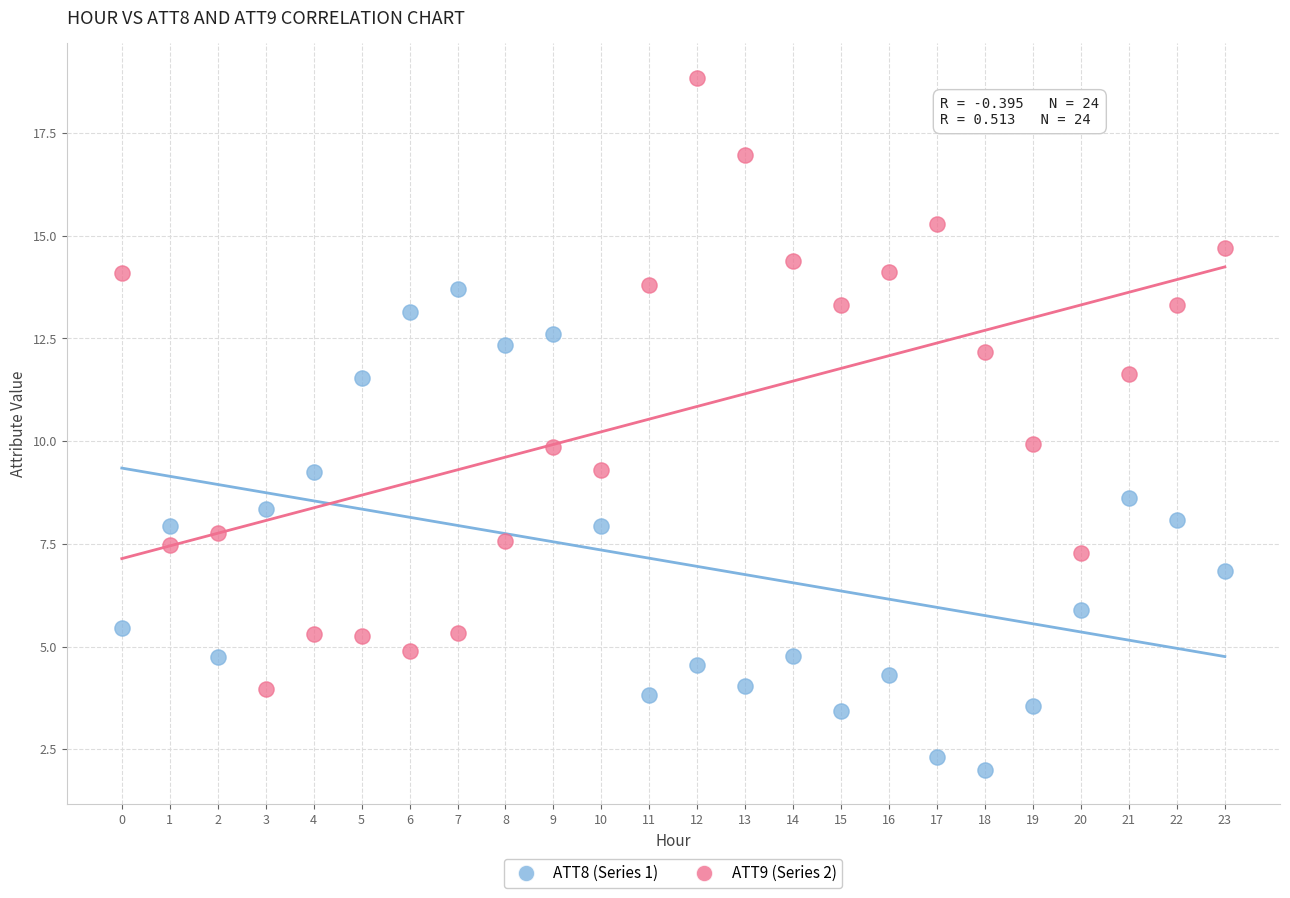

Across all data points, what is the range of Y values (max minus min)?

16.8